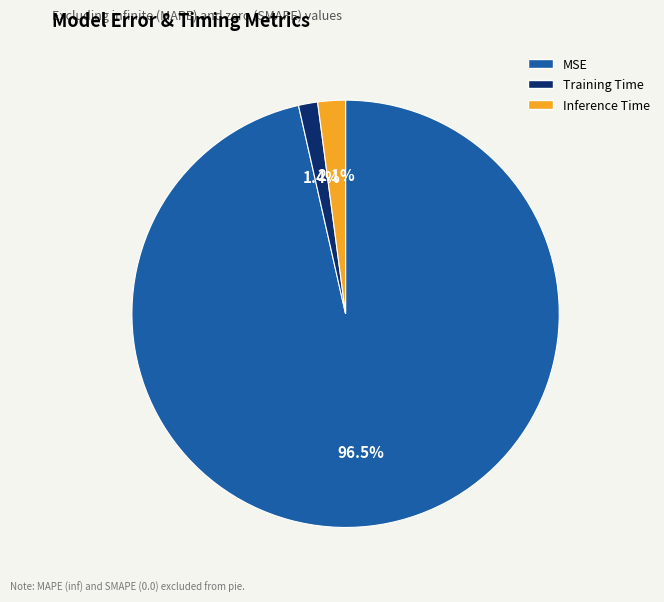

What is the smallest slice in the pie chart?

Training Time